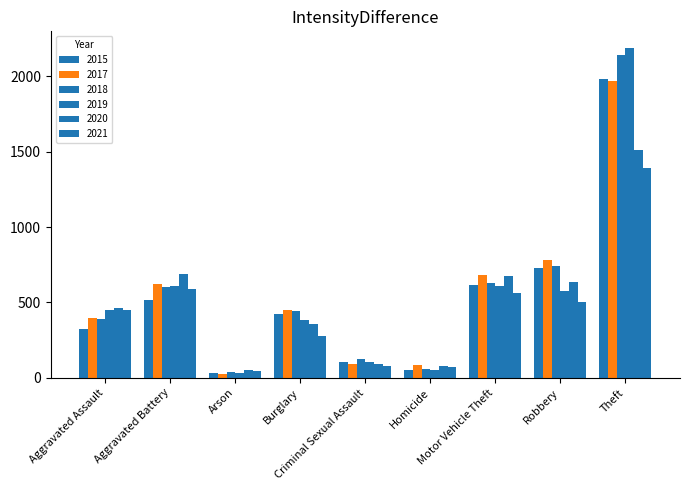

Reading left to right, list all the values displayed in this chart.

2015: Aggravated Assault=323	Aggravated Battery=515	Arson=35	Burglary=421	Criminal Sexual Assault=105	Homicide=50	Motor Vehicle Theft=614	Robbery=726	Theft=1981
2017: Aggravated Assault=396	Aggravated Battery=623	Arson=23	Burglary=453	Criminal Sexual Assault=91	Homicide=82	Motor Vehicle Theft=680	Robbery=780	Theft=1968
2018: Aggravated Assault=392	Aggravated Battery=600	Arson=37	Burglary=443	Criminal Sexual Assault=123	Homicide=56	Motor Vehicle Theft=631	Robbery=741	Theft=2140
2019: Aggravated Assault=452	Aggravated Battery=608	Arson=32	Burglary=383	Criminal Sexual Assault=102	Homicide=53	Motor Vehicle Theft=611	Robbery=577	Theft=2190
2020: Aggravated Assault=466	Aggravated Battery=686	Arson=55	Burglary=357	Criminal Sexual Assault=89	Homicide=81	Motor Vehicle Theft=673	Robbery=637	Theft=1512
2021: Aggravated Assault=452	Aggravated Battery=587	Arson=43	Burglary=280	Criminal Sexual Assault=81	Homicide=69	Motor Vehicle Theft=560	Robbery=506	Theft=1392